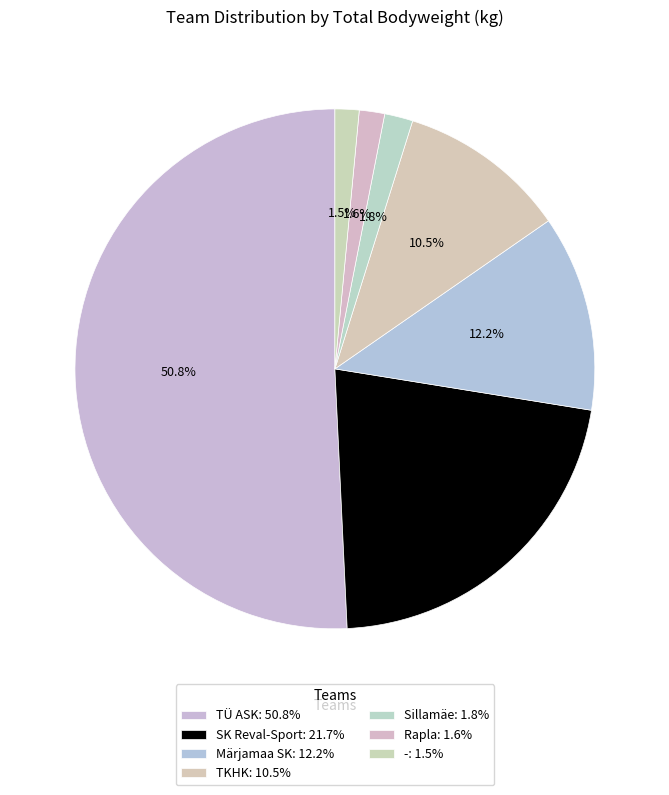

Rank the categories by value from lowest to highest.

-, Rapla, Sillamäe, TKHK, Märjamaa SK, SK Reval-Sport, TÜ ASK